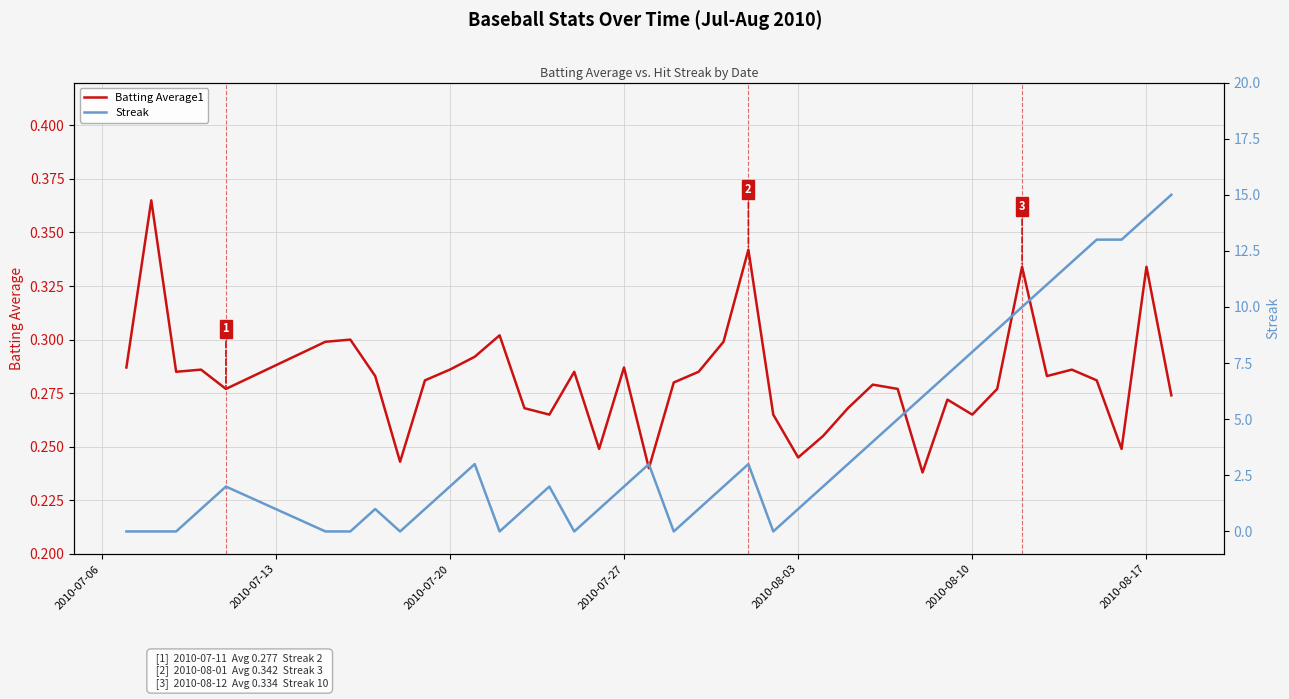

What are all the series names shown in the legend?

Batting Average1, Streak